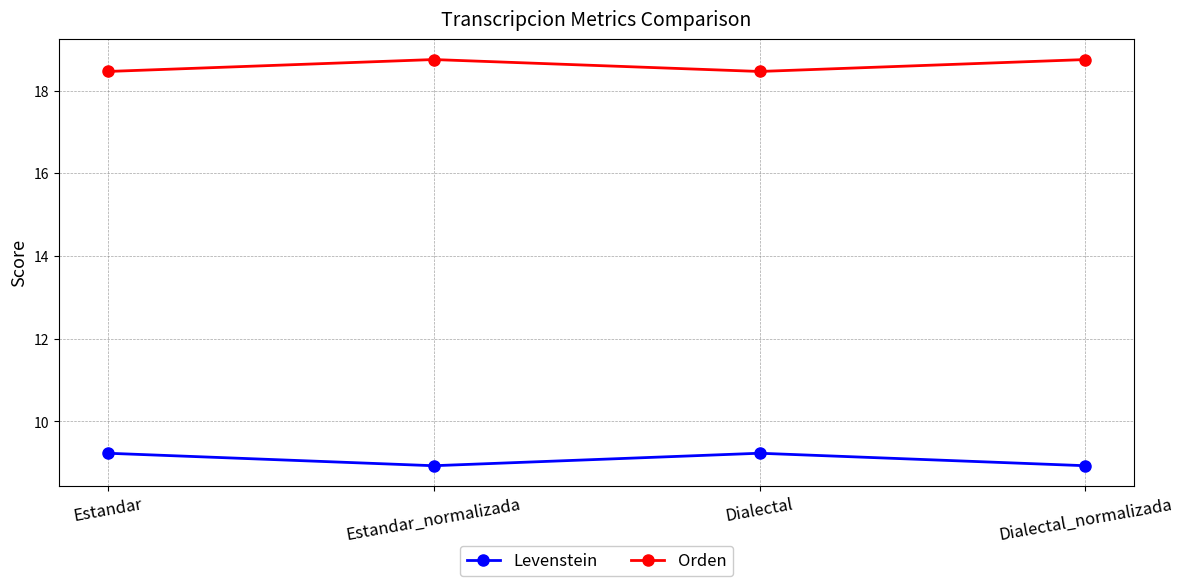

Which series has the largest total across all categories?

Orden